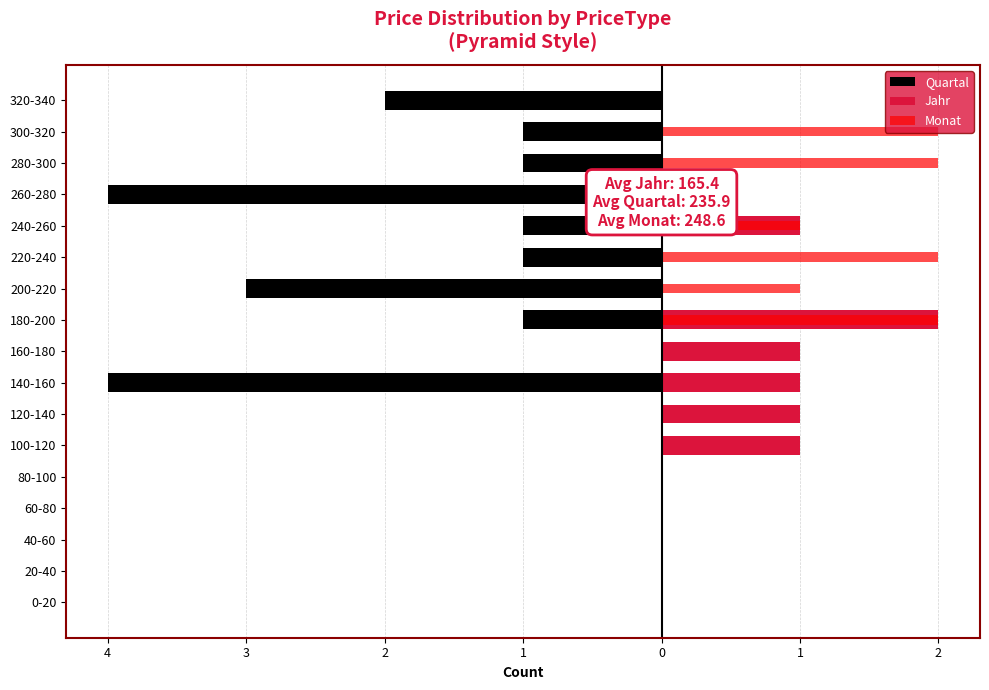

The value of Quartal at 13 is -4. True or false?

True